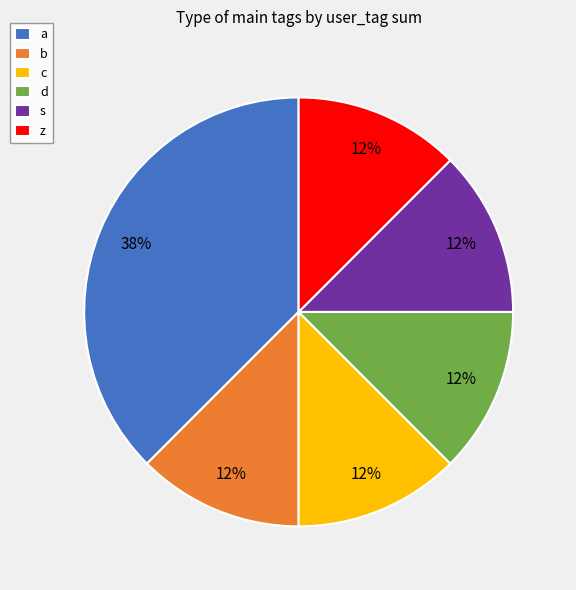

Does z account for over 50% of the chart?

No